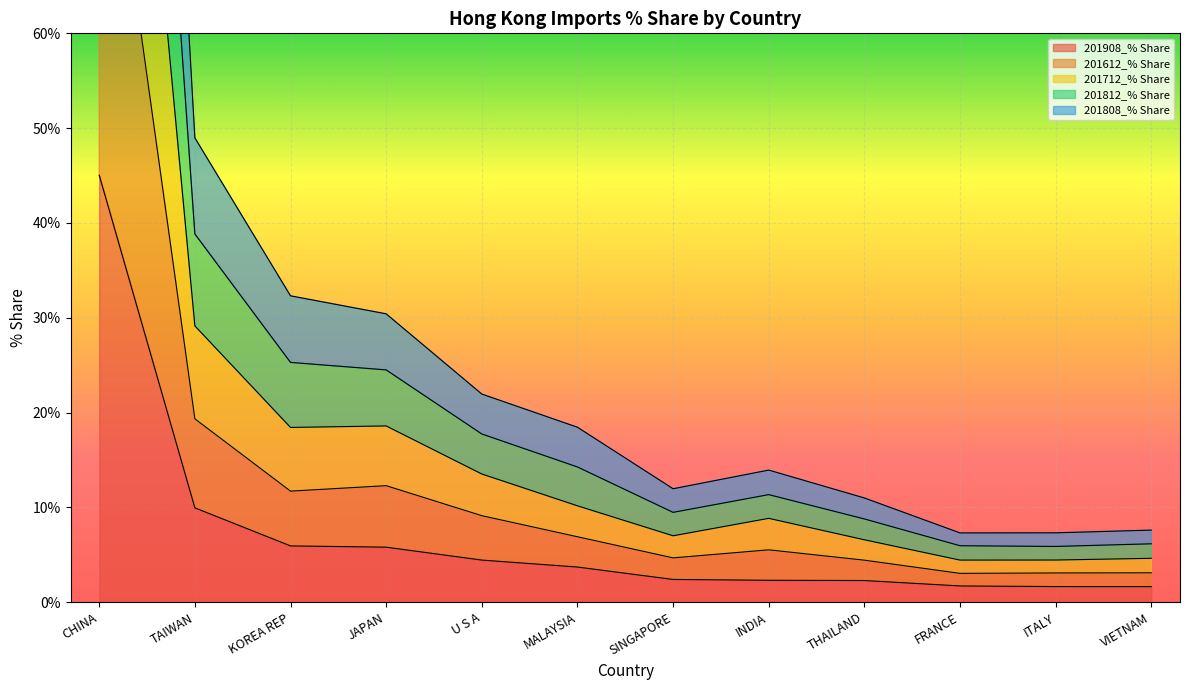

What is the minimum value for 201908_% Share?

1.6